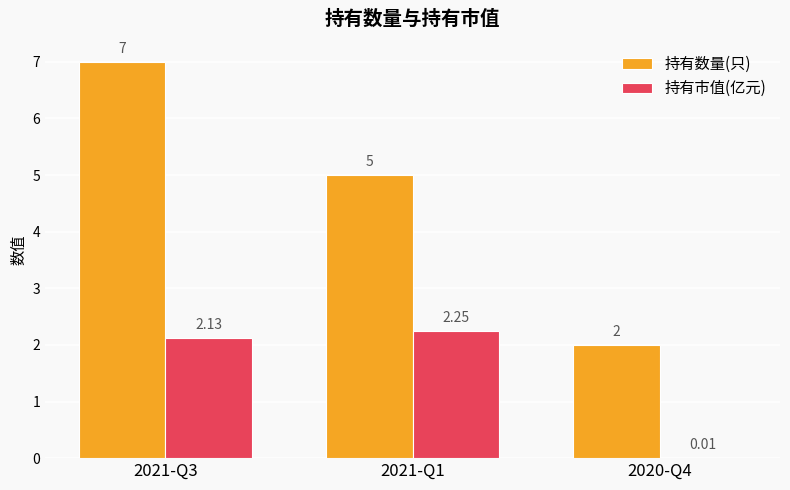

Which series has the largest total across all categories?

持有数量(只)